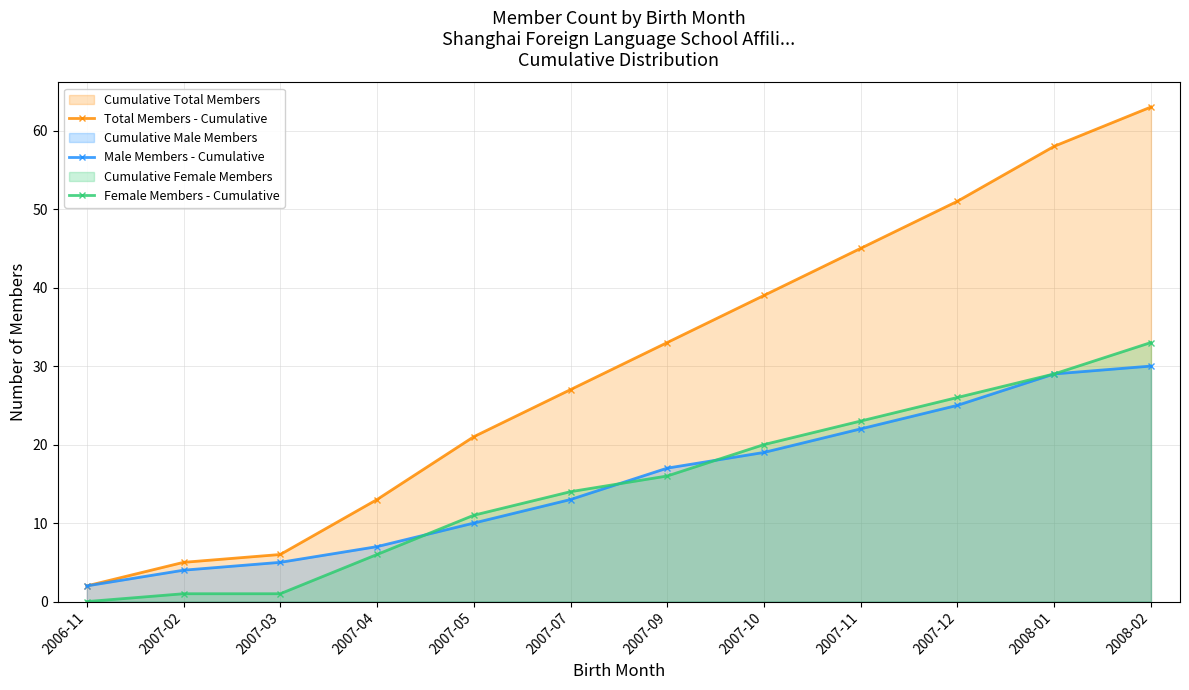

Which label corresponds to the smallest value in the chart?

2006-11